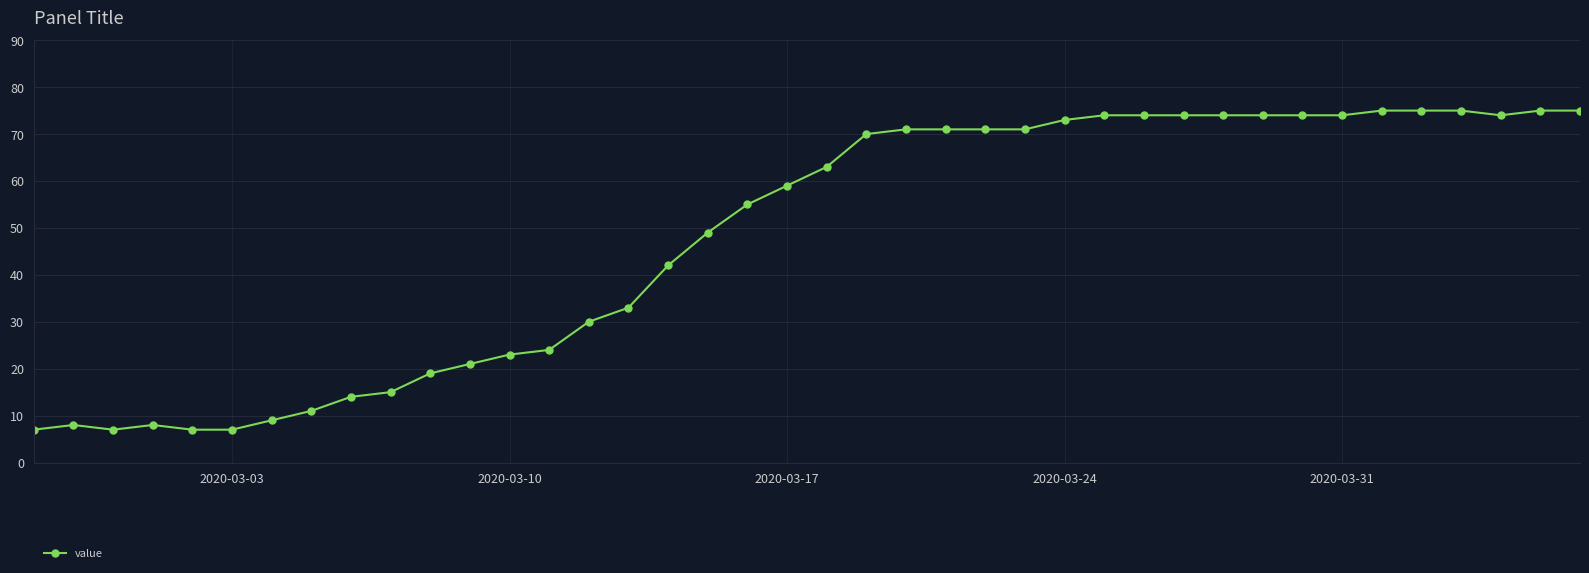

Count the number of categories in the chart.

40